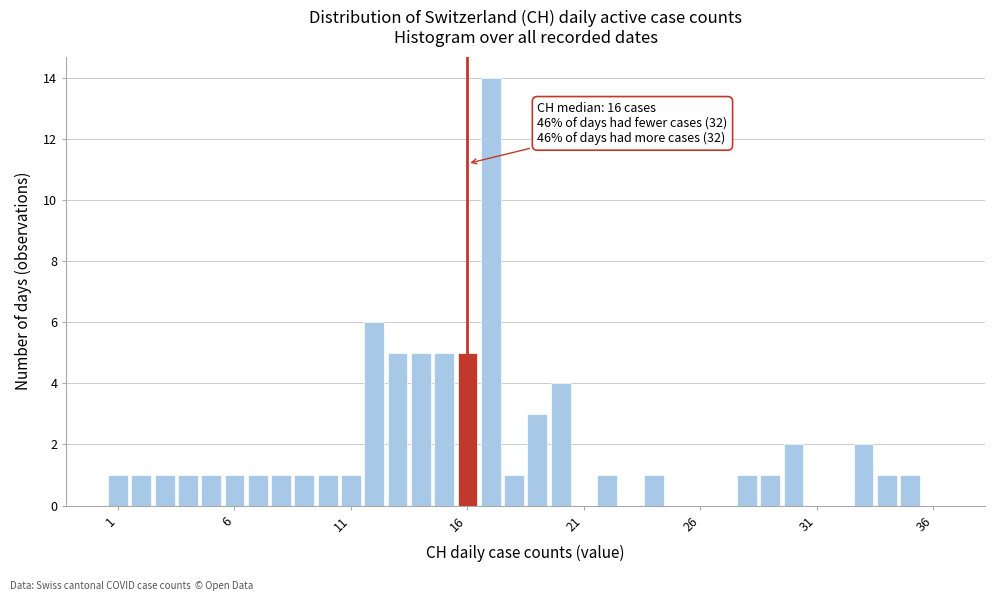

Around what value on the x-axis is the tallest bar? Give the approximate position of its centre, as read against the axis.

17.0